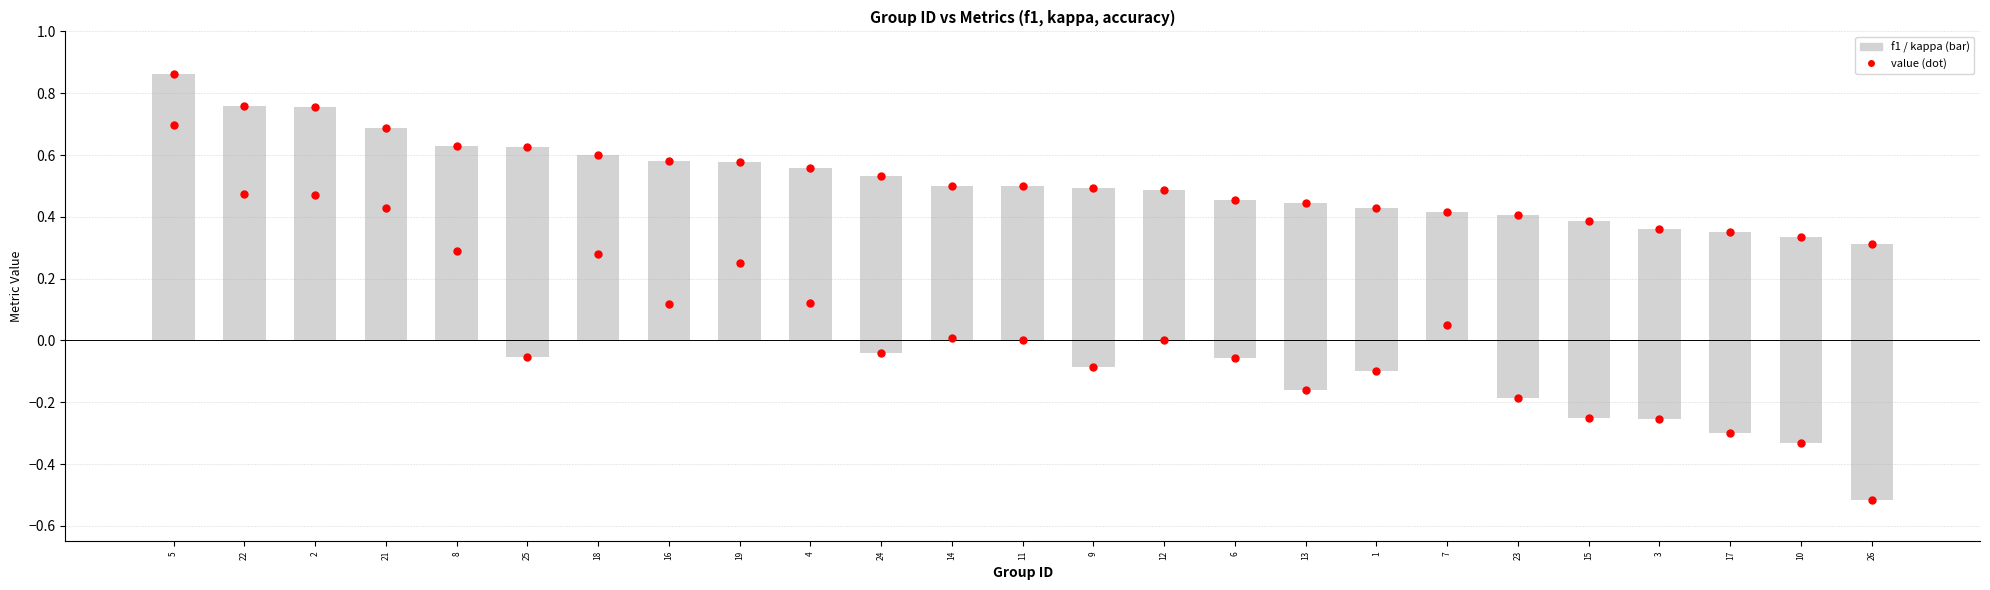

At which category is the sum across all series the highest?

5